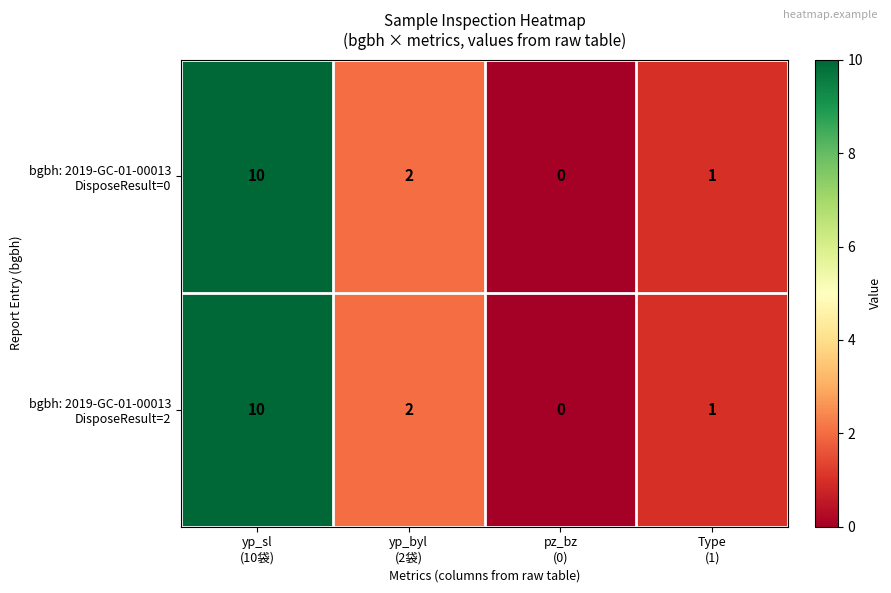

At which category is the sum across all series the highest?

yp_sl
(10袋)